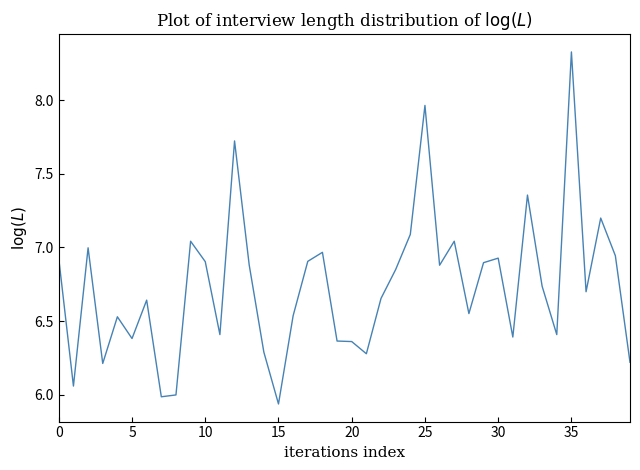

What is the difference between the maximum and minimum values?

2.4